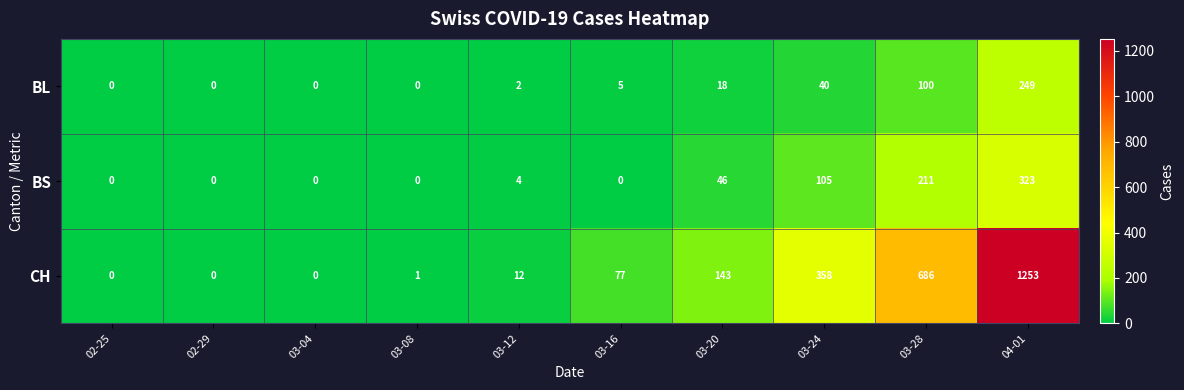

Count the number of categories in the chart.

10